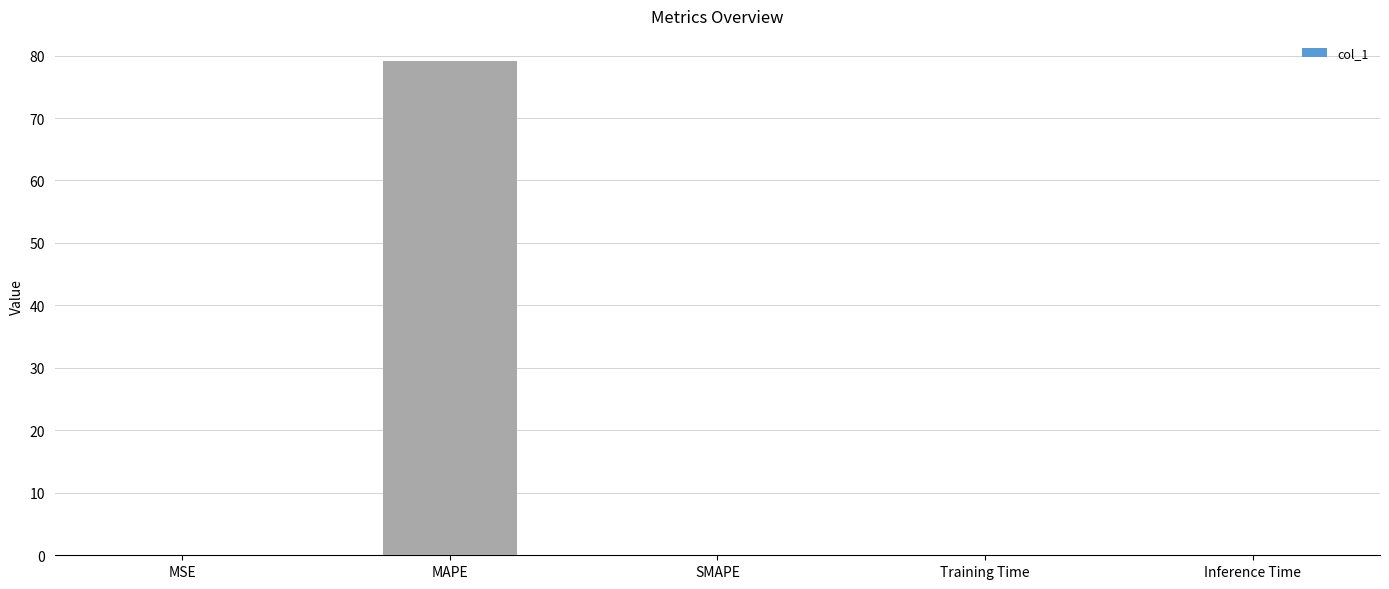

Which has a higher value, SMAPE or MAPE?

MAPE